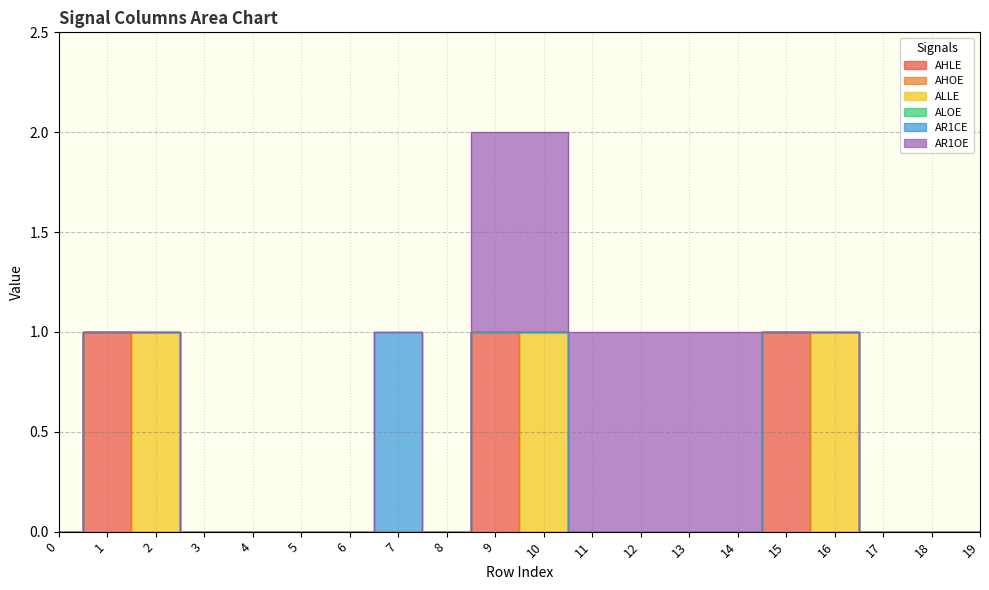

How many lines are shown in the chart?

6